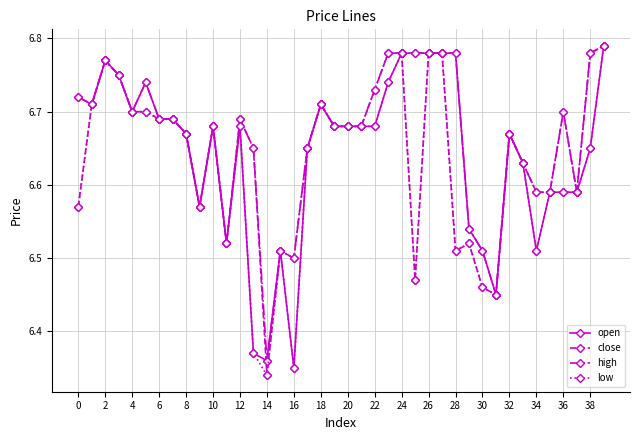

At how many categories does at least one series exceed 6?

40